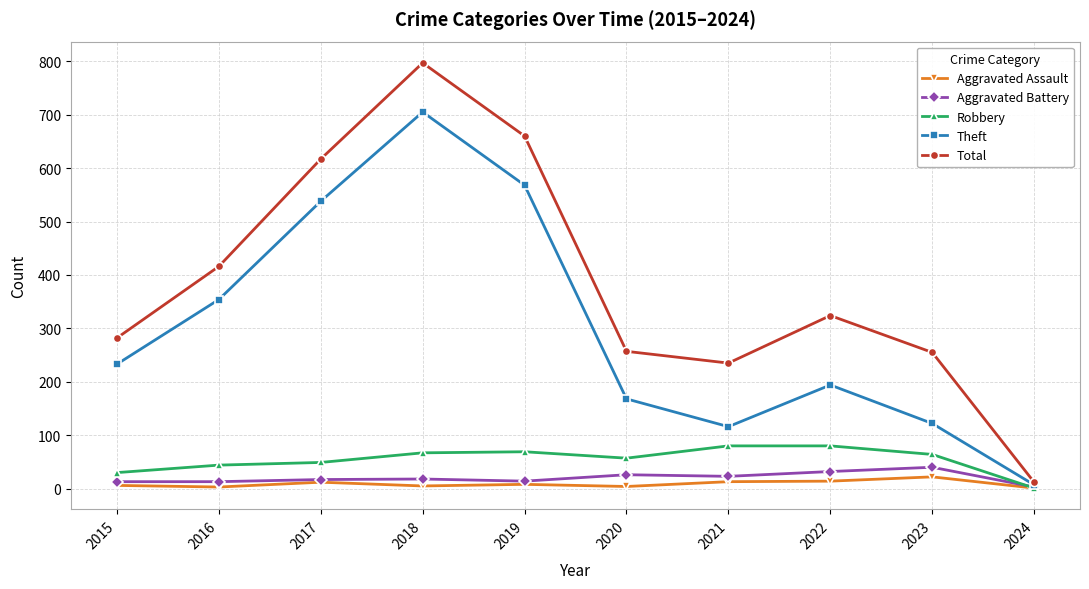

What is the total value across all series at 2024?

24